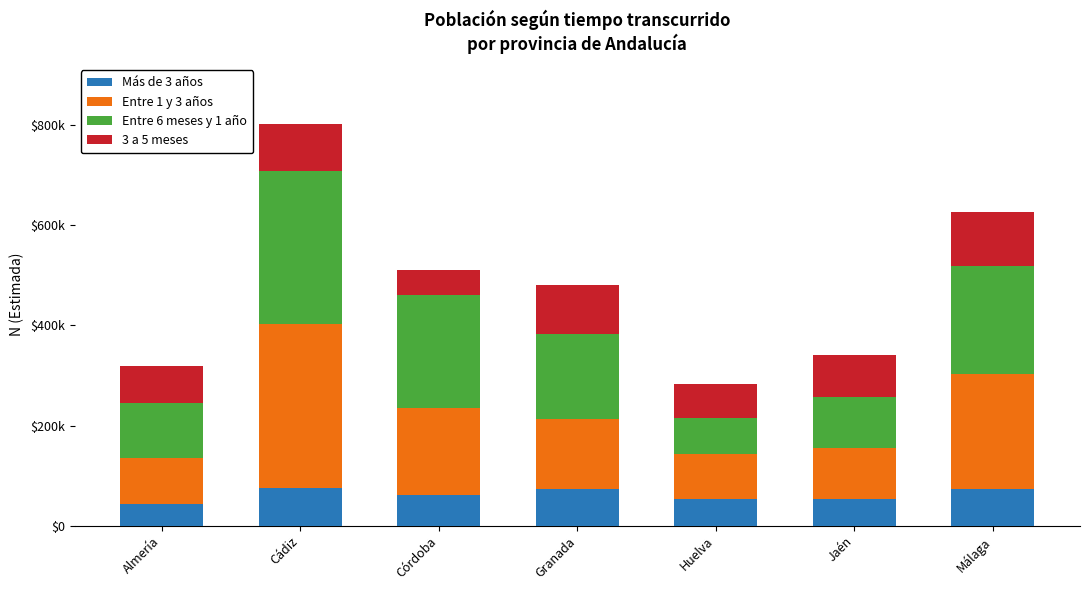

Does the chart contain stacked bars?

Yes